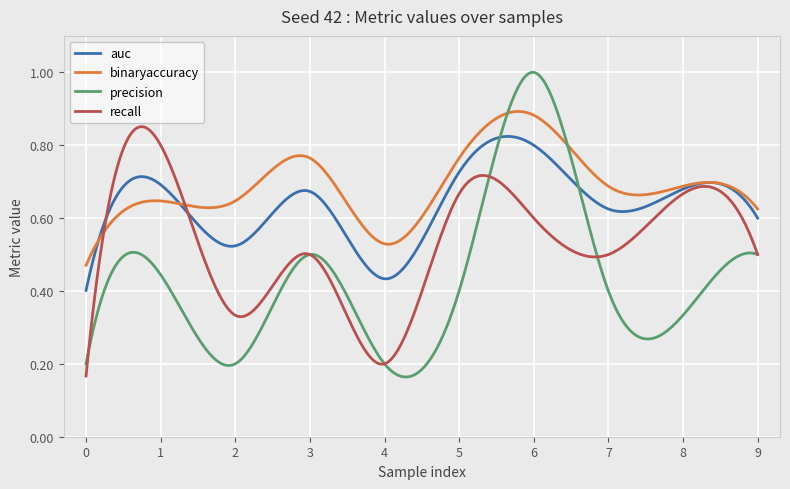

List the series in order of their overall mean, highest first.

binaryaccuracy, auc, recall, precision